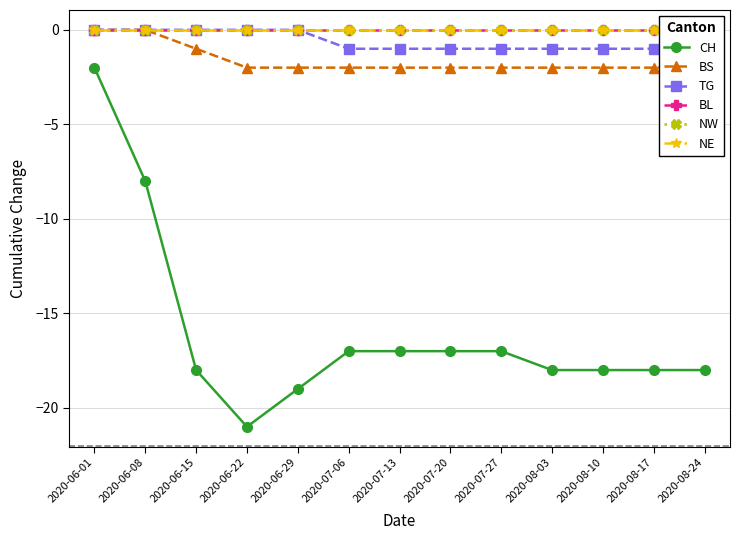

True or false: BS and CH cross at least once.

False